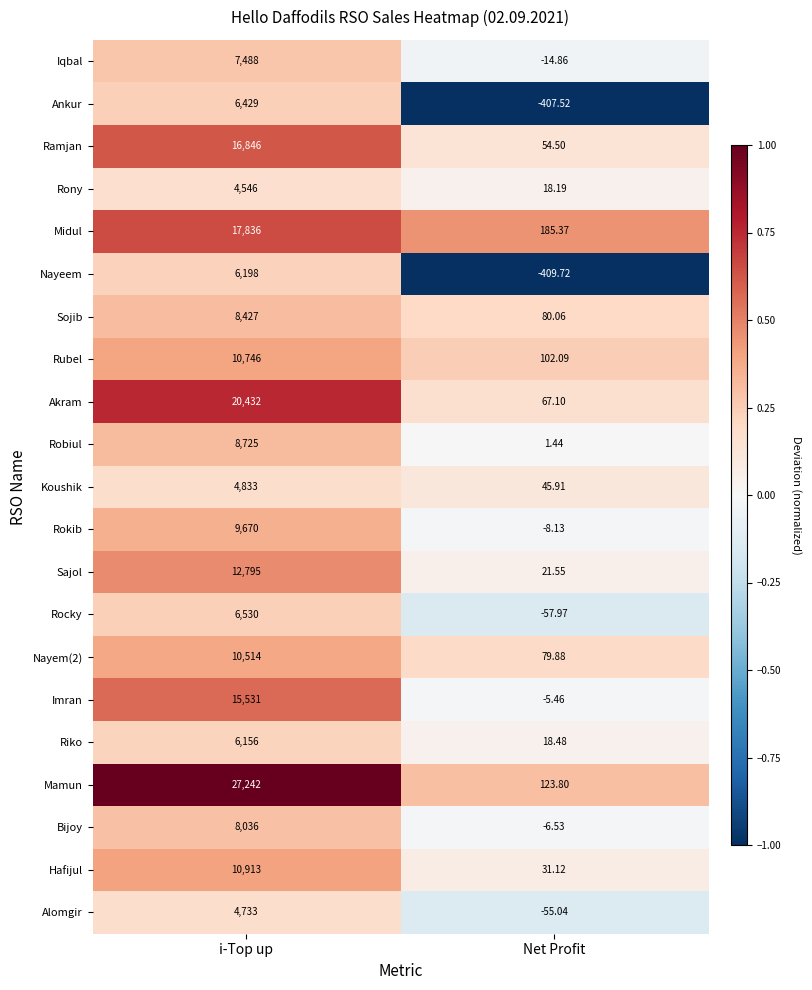

Rank the series by their maximum value, from lowest to highest.

Rony, Alomgir, Koushik, Riko, Nayeem, Ankur, Rocky, Iqbal, Bijoy, Sojib, Robiul, Rokib, Nayem(2), Rubel, Hafijul, Sajol, Imran, Ramjan, Midul, Akram, Mamun